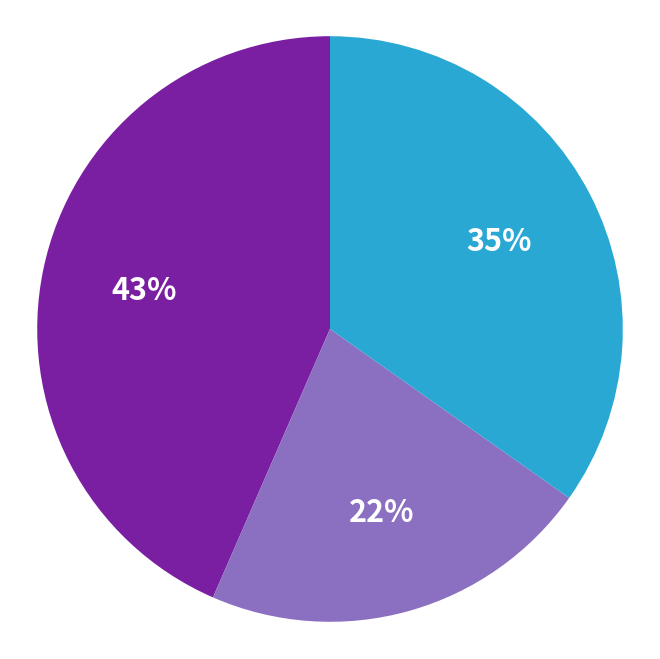

Is there any slice that represents more than half of the pie?

No